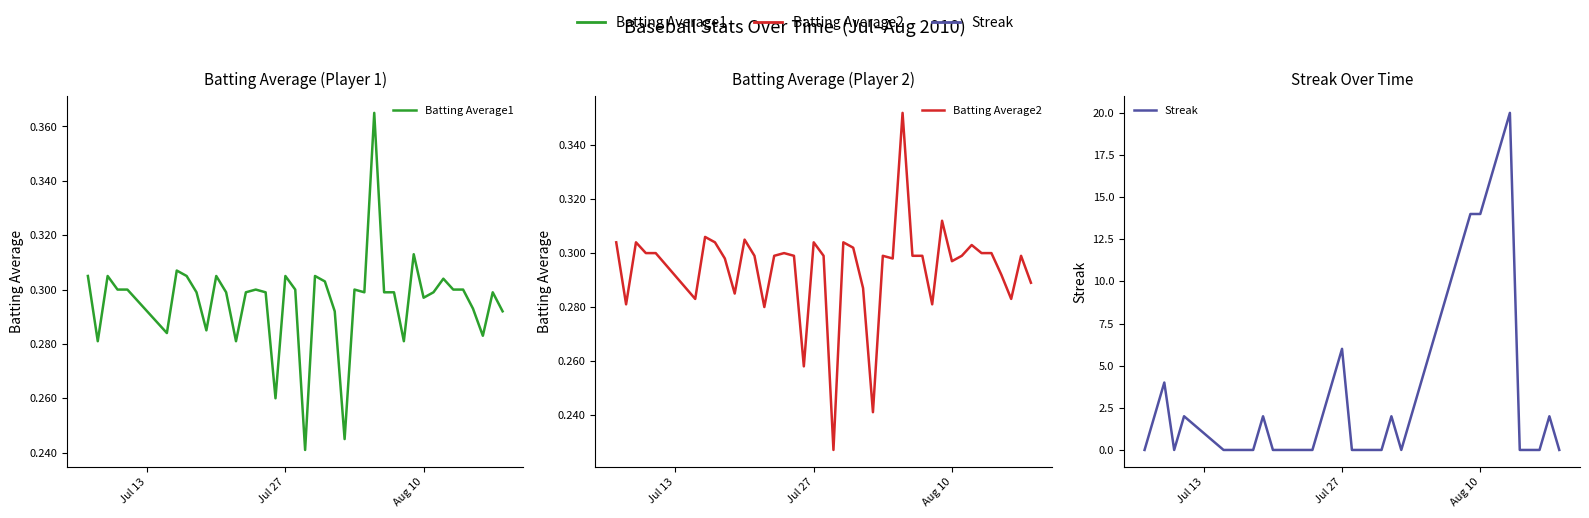

Which series has the widest spread of values?

Streak